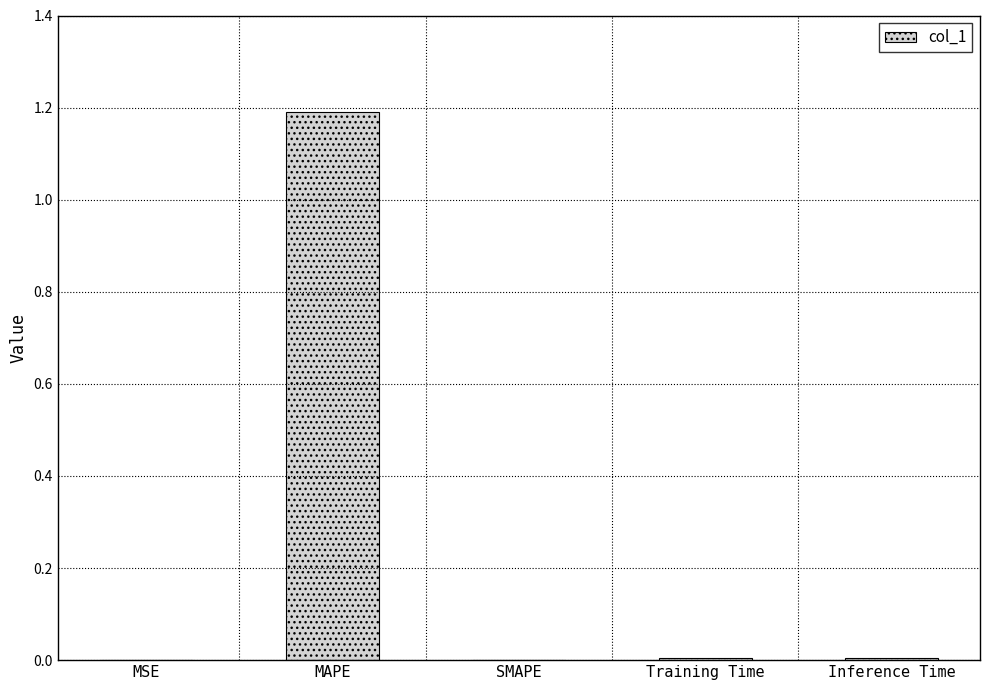

True or false: the data shows 1.7 at MAPE.

False